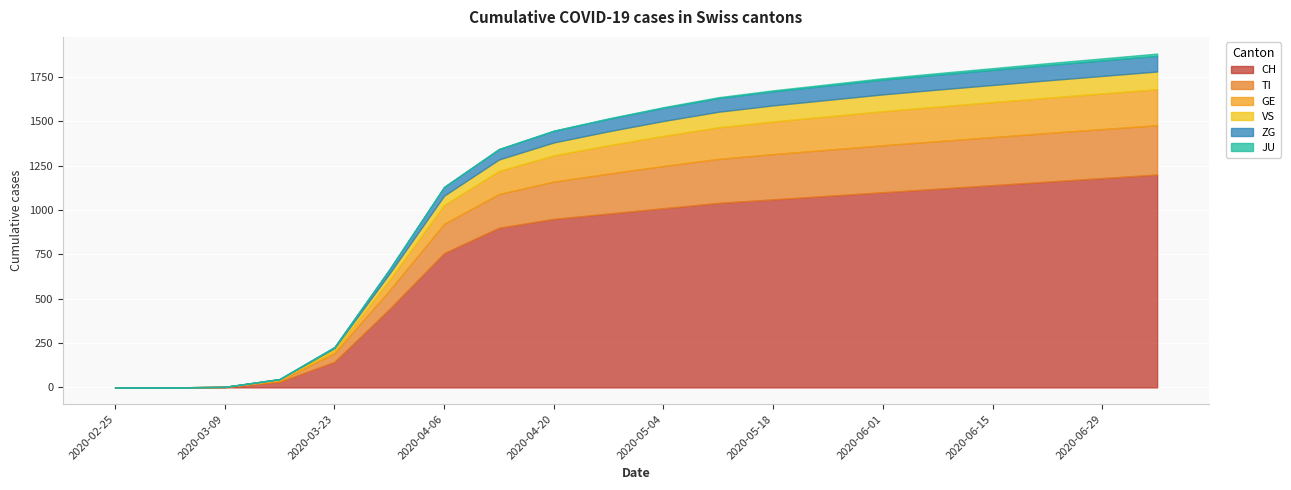

True or false: CH has more than 0 points higher than both neighbors.

False